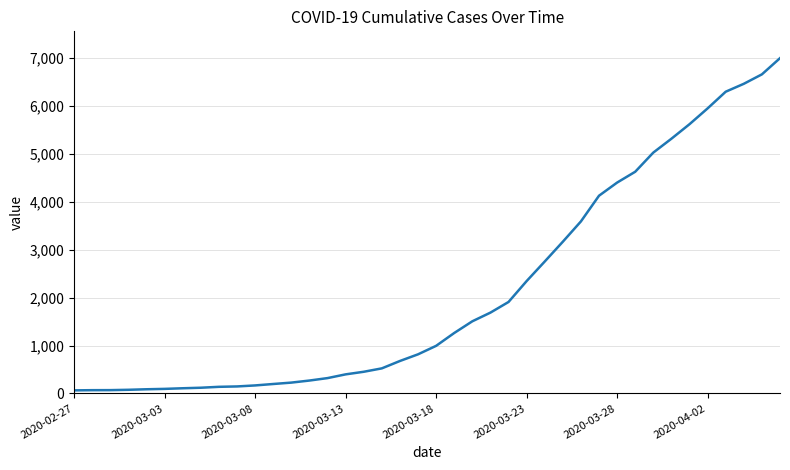

What is the maximum value shown in the chart?

6995